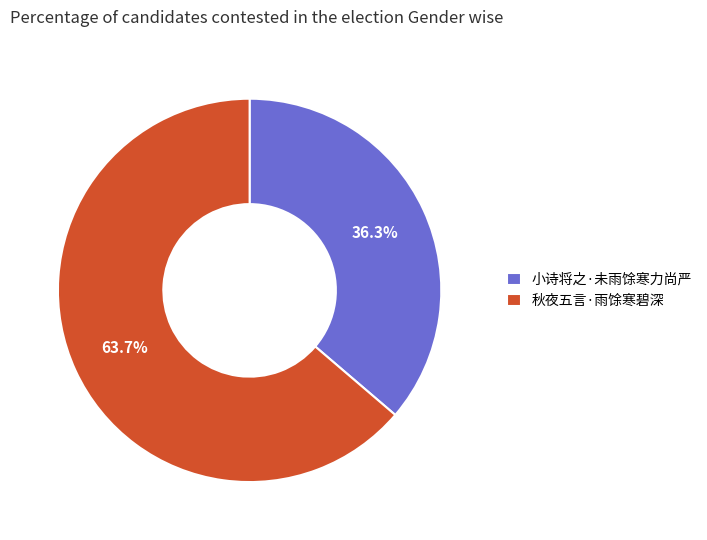

To the nearest percent, what portion does 小诗将之·未雨馀寒力尚严 represent?

36%